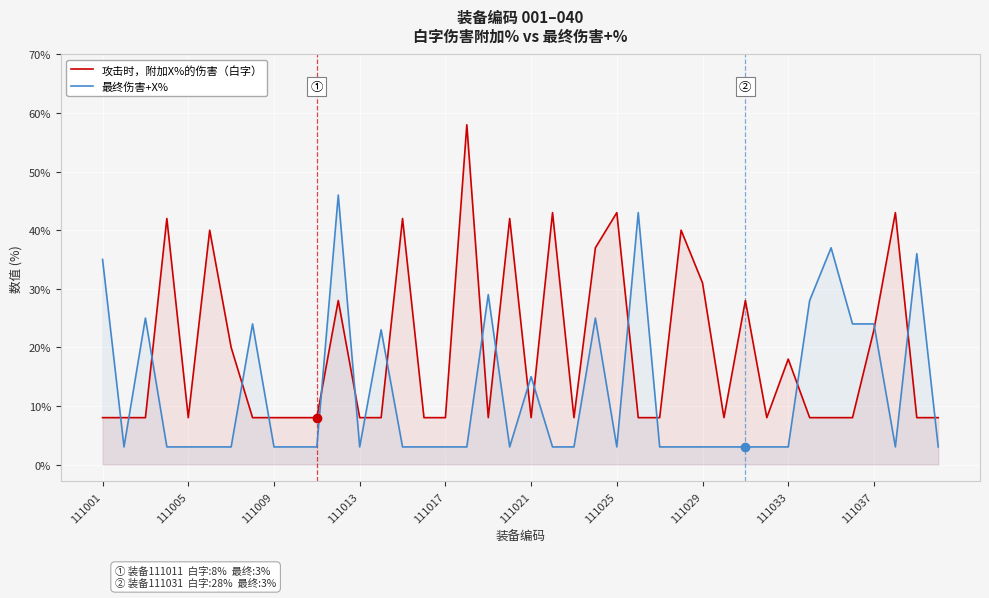

What is the total value across all series at 15?

11